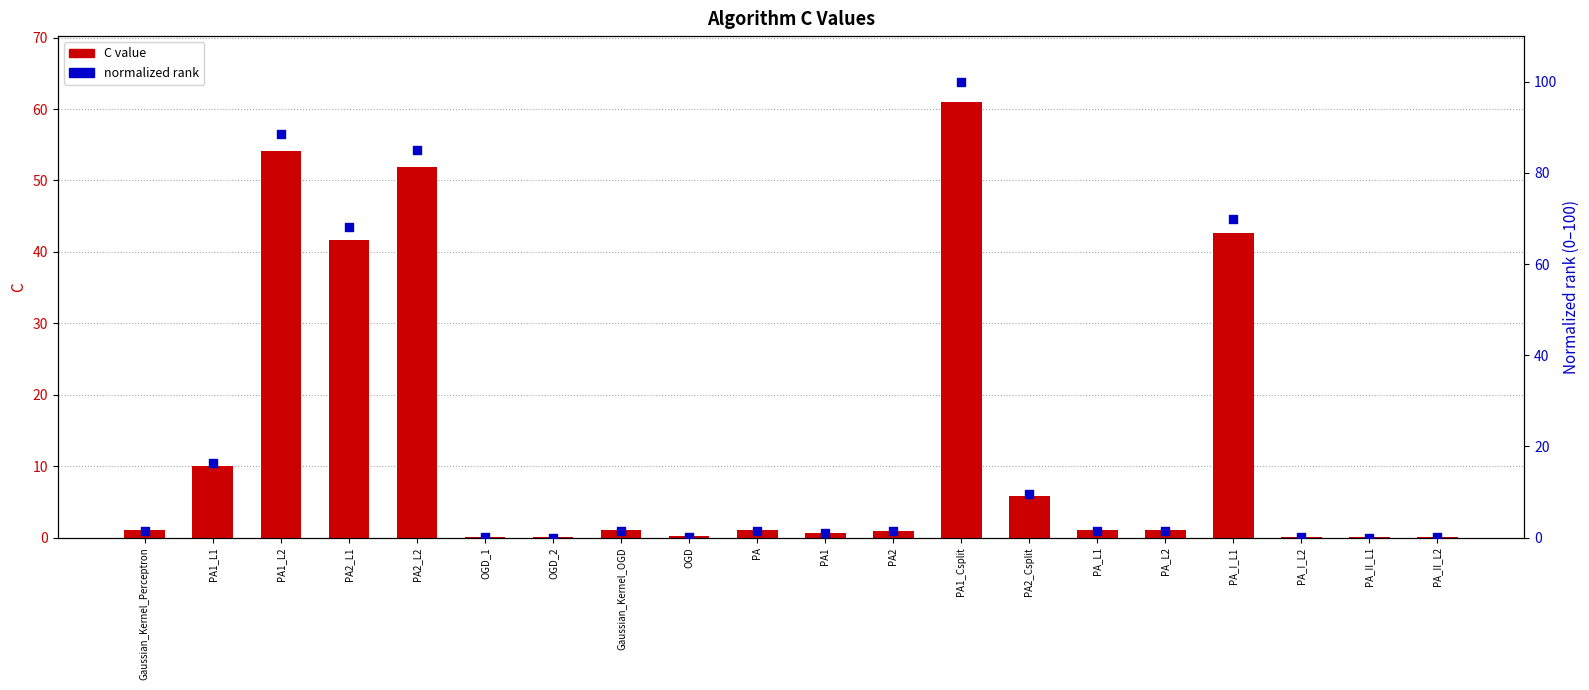

Which series contains the highest Y value?

normalized rank